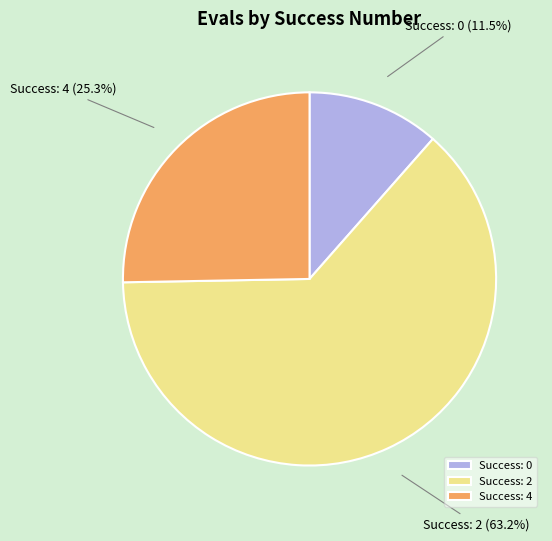

How many slices are in this pie chart?

3